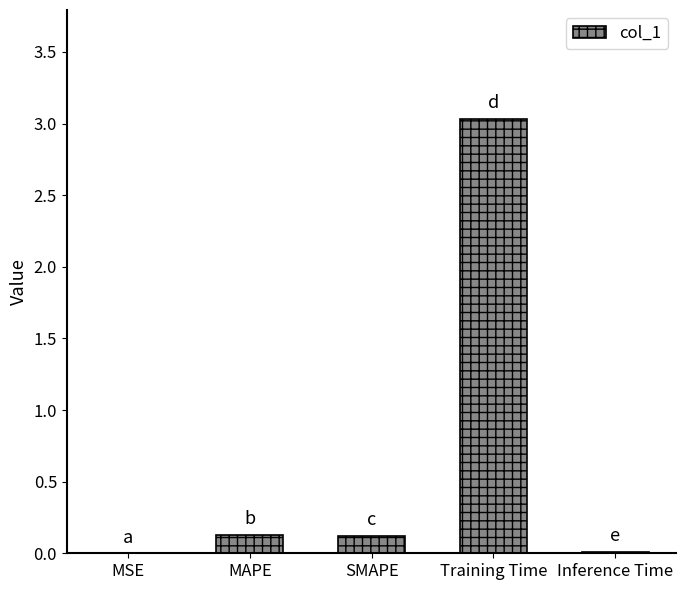

What is the sum of all values?

3.3